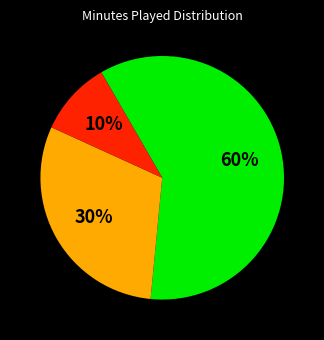

To the nearest percent, what is the difference between the largest and smallest slice percentages?

50%